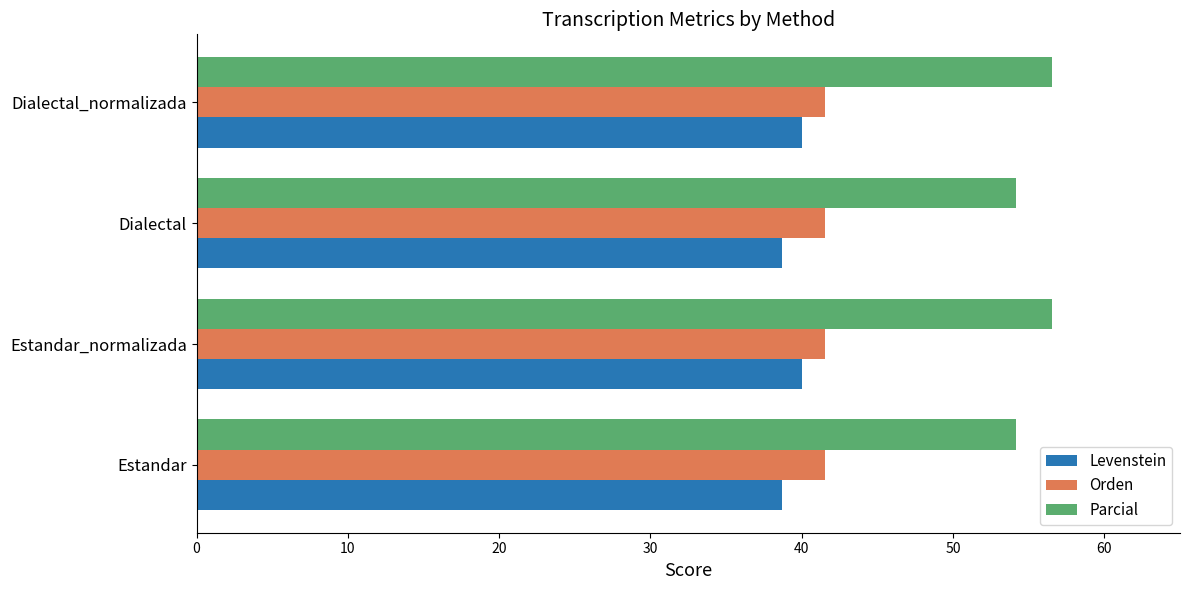

The value of Orden at Estandar is 25.6. True or false?

False